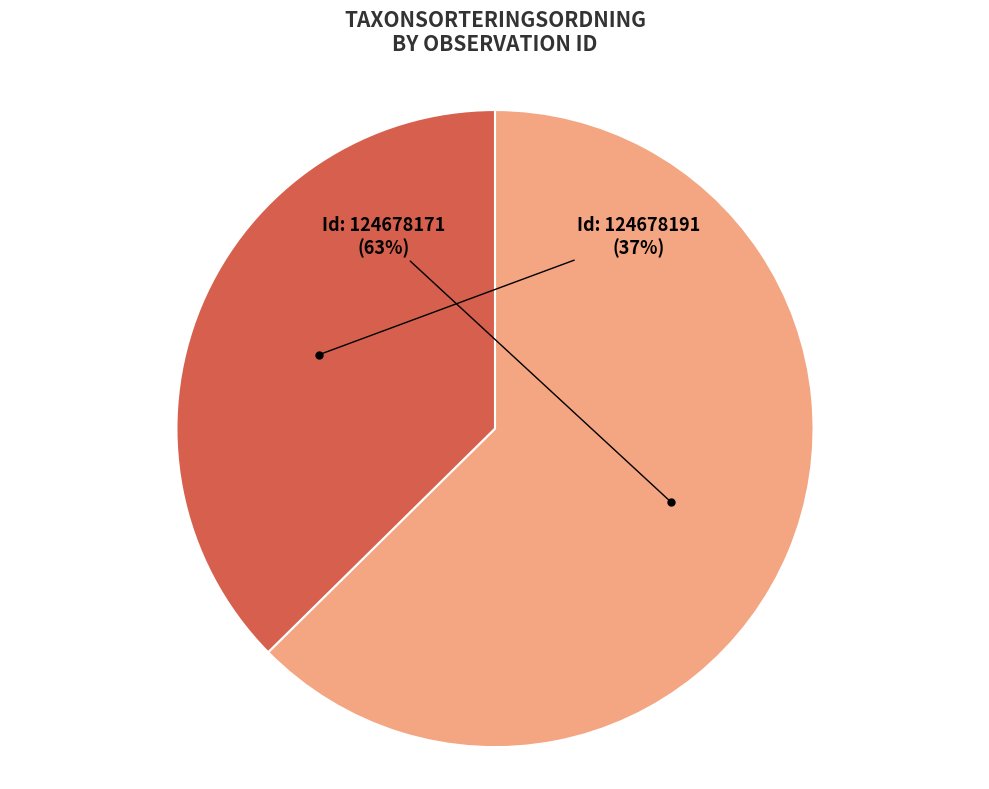

To the nearest percent, what is the average slice percentage?

50%